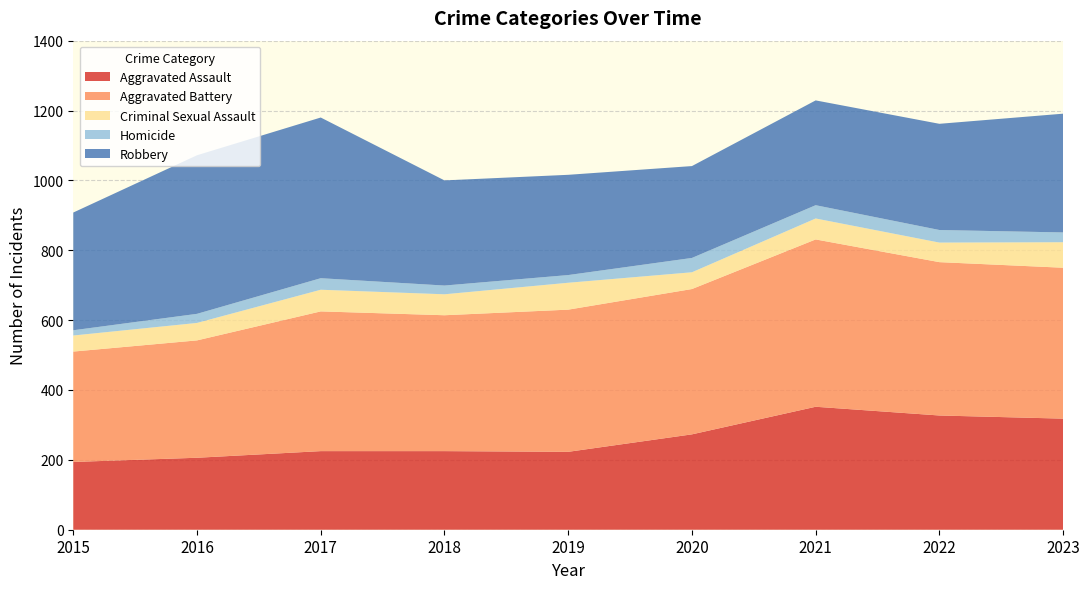

Reading left to right, list all the values displayed in this chart.

Aggravated Assault: 2015=194	2016=206	2017=225	2018=225	2019=223	2020=273	2021=352	2022=327	2023=318
Aggravated Battery: 2015=316	2016=336	2017=400	2018=389	2019=407	2020=416	2021=479	2022=439	2023=432
Criminal Sexual Assault: 2015=46	2016=50	2017=62	2018=60	2019=77	2020=48	2021=60	2022=56	2023=73
Homicide: 2015=15	2016=26	2017=33	2018=25	2019=22	2020=41	2021=38	2022=36	2023=28
Robbery: 2015=337	2016=454	2017=460	2018=301	2019=287	2020=263	2021=300	2022=304	2023=340